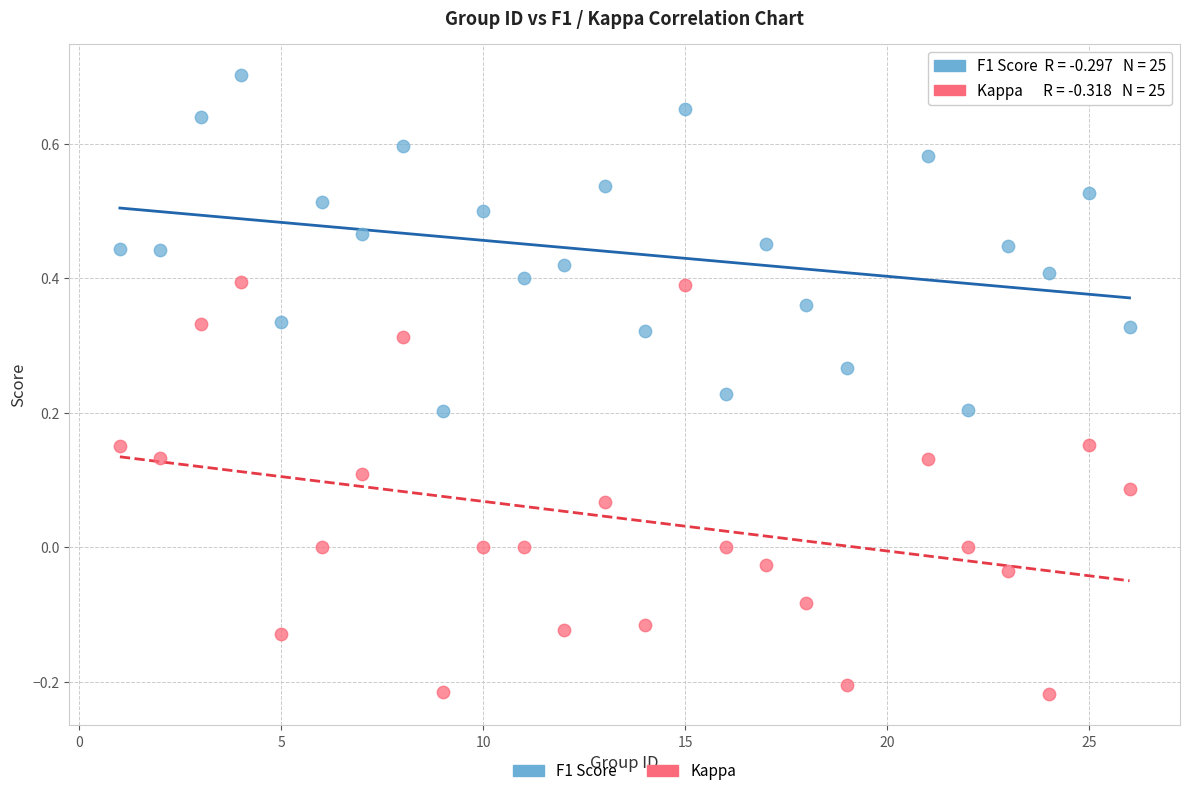

Which series has the widest spread of Y values?

Kappa